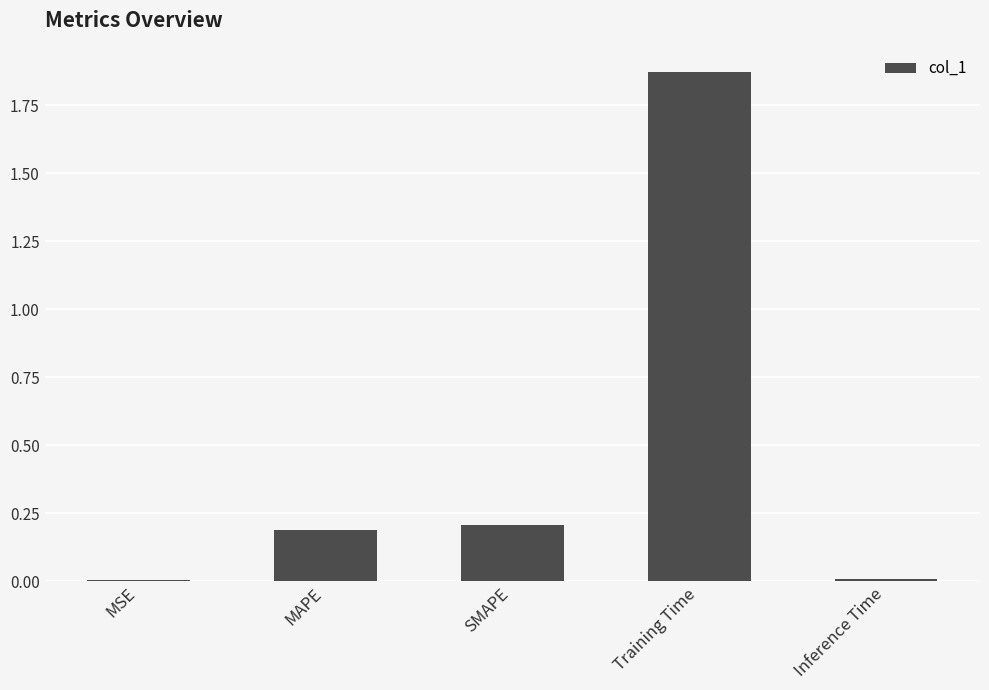

What is the difference between the values at SMAPE and Training Time?

1.7